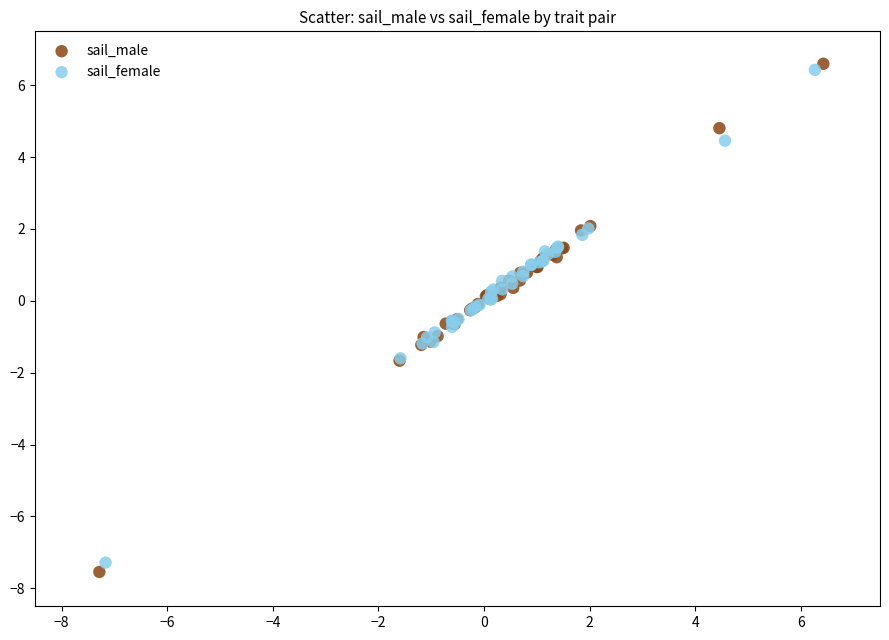

Which series has the widest spread of Y values?

sail_male